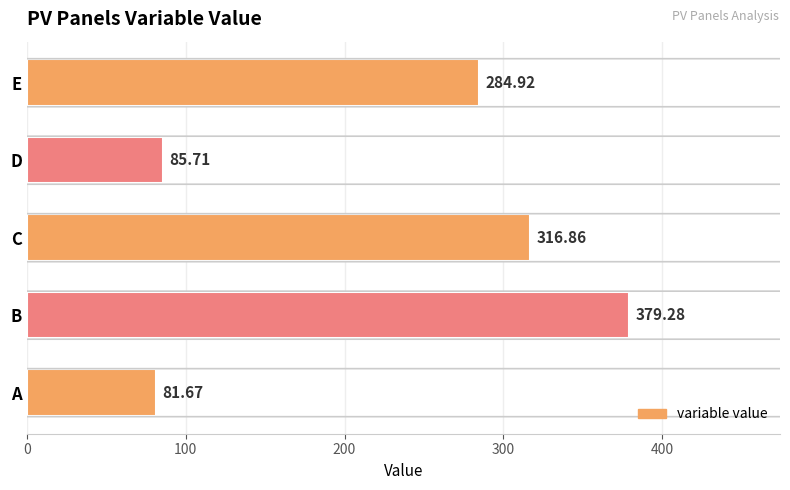

Where is the data nearest to the value 230?

E